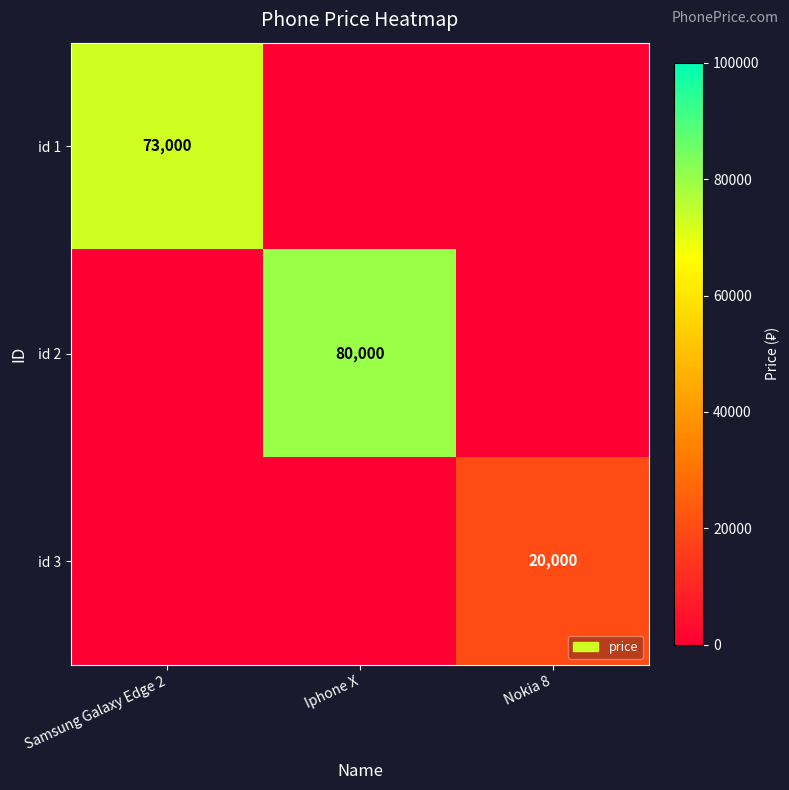

The id 2 series shows 80000 at Iphone X. True or false?

True